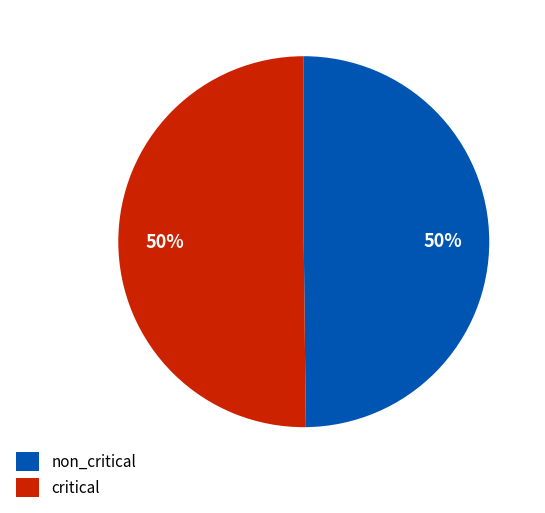

To the nearest percent, what is the average slice percentage?

50%